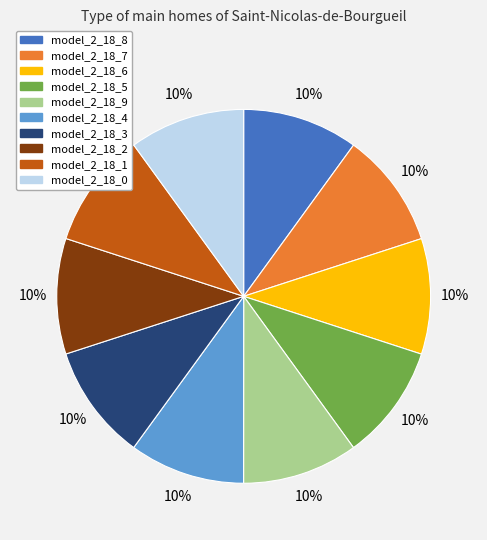

Count the number of slices in the pie.

10